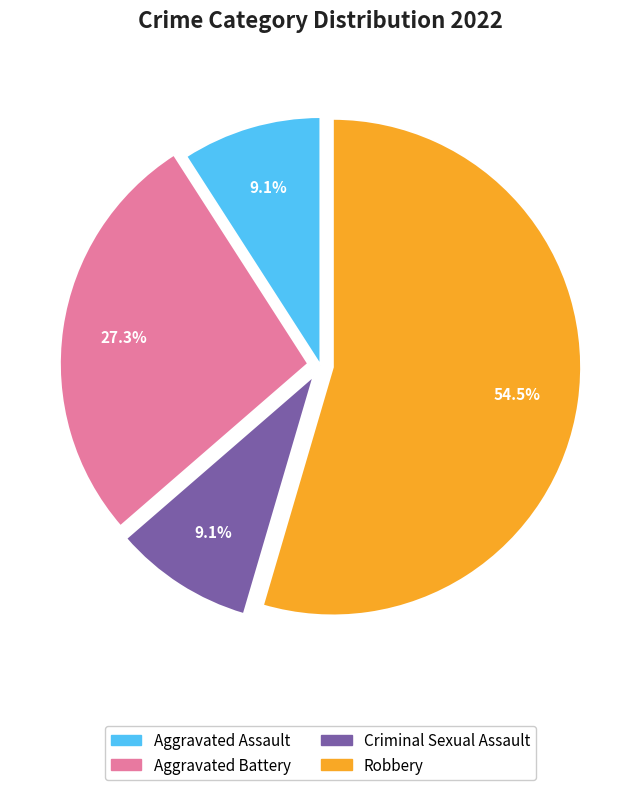

To the nearest percent, what is the difference between the largest and smallest slice percentages?

45%